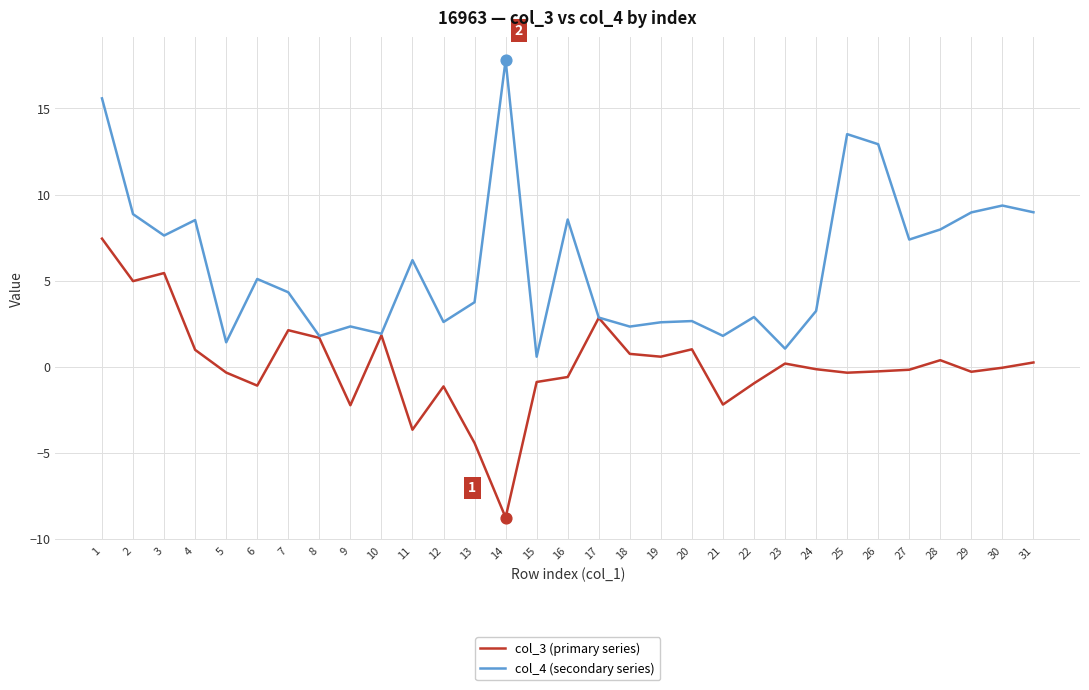

What is the total value across all series at 7?

6.4